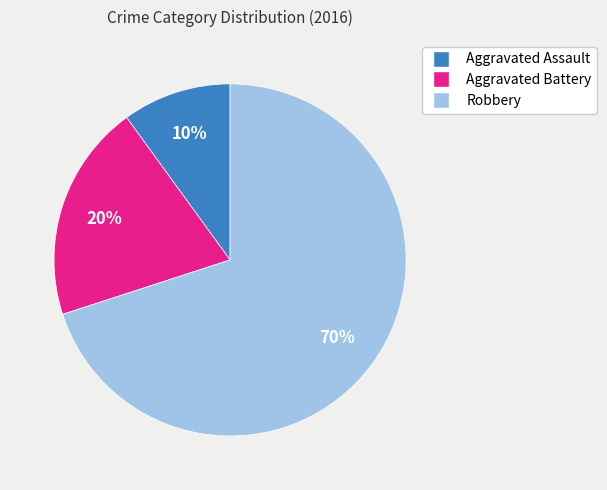

Do Aggravated Battery and Robbery together represent more than half of the pie?

Yes